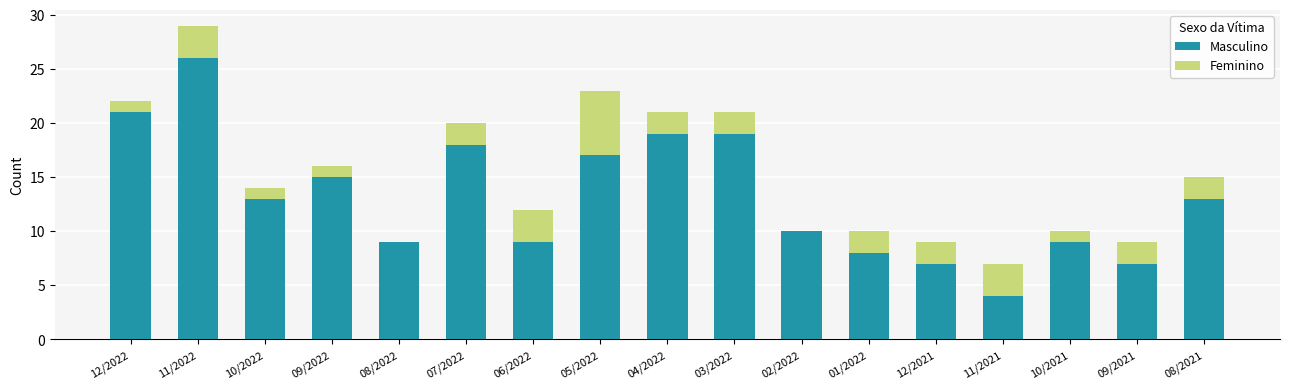

What is the total value across all series at 12/2022?

22